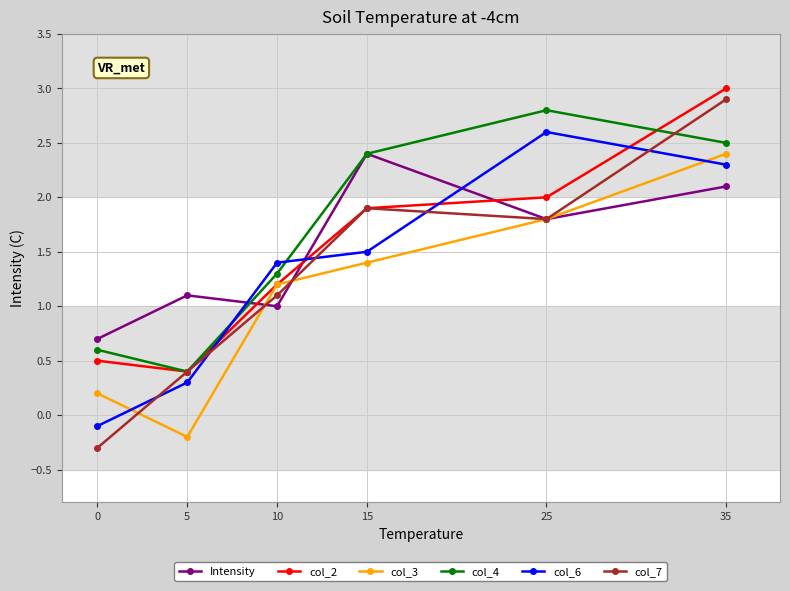

Count the number of categories in the chart.

6